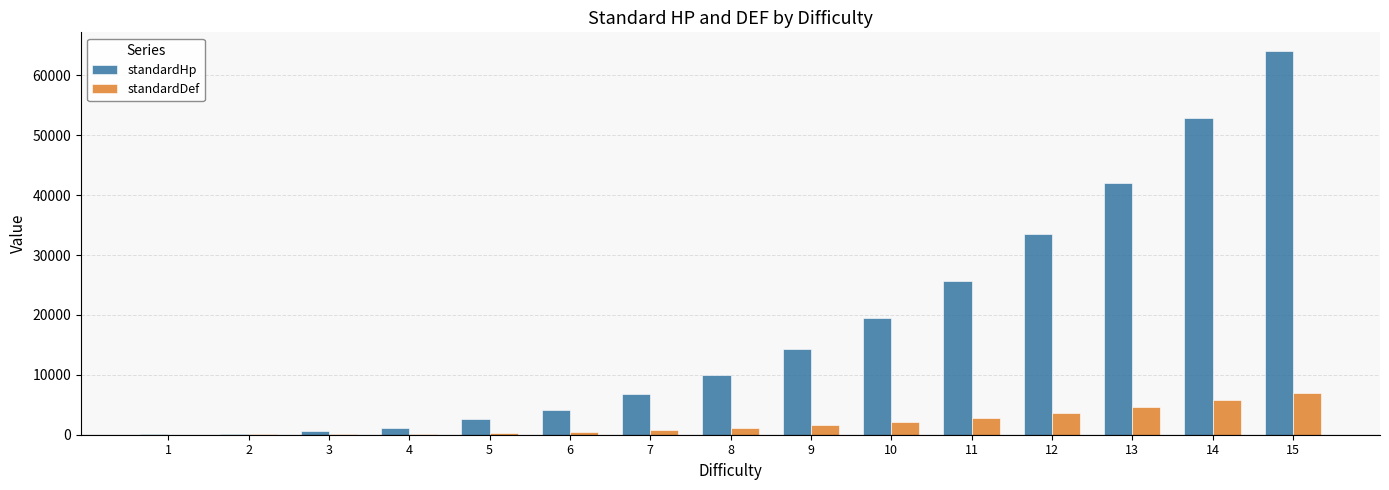

At which category does the chart reach its peak across all series?

15